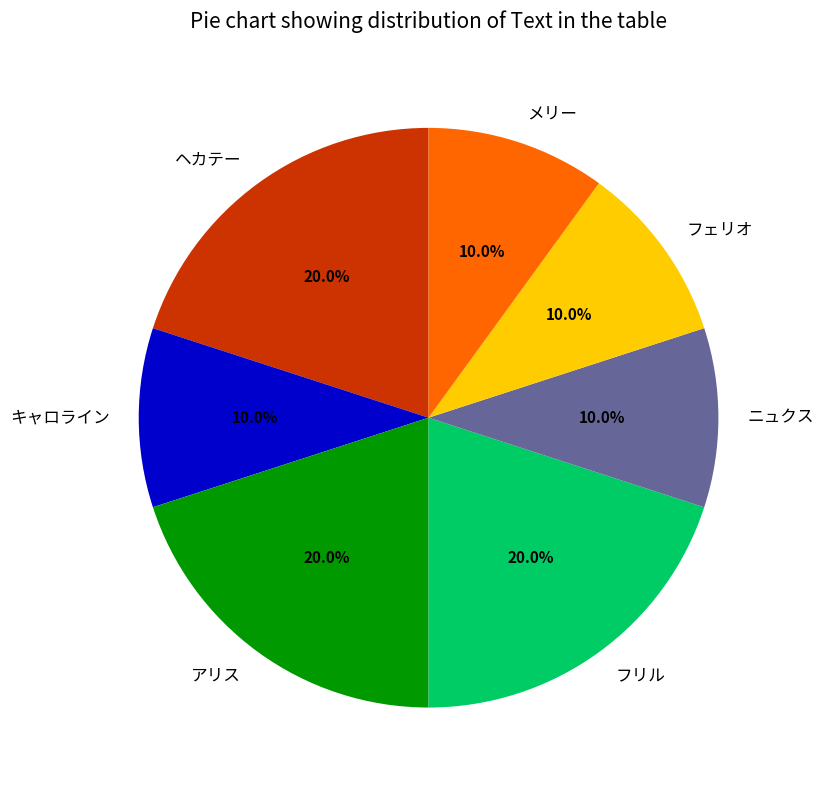

To the nearest percent, what is the average slice percentage?

14%